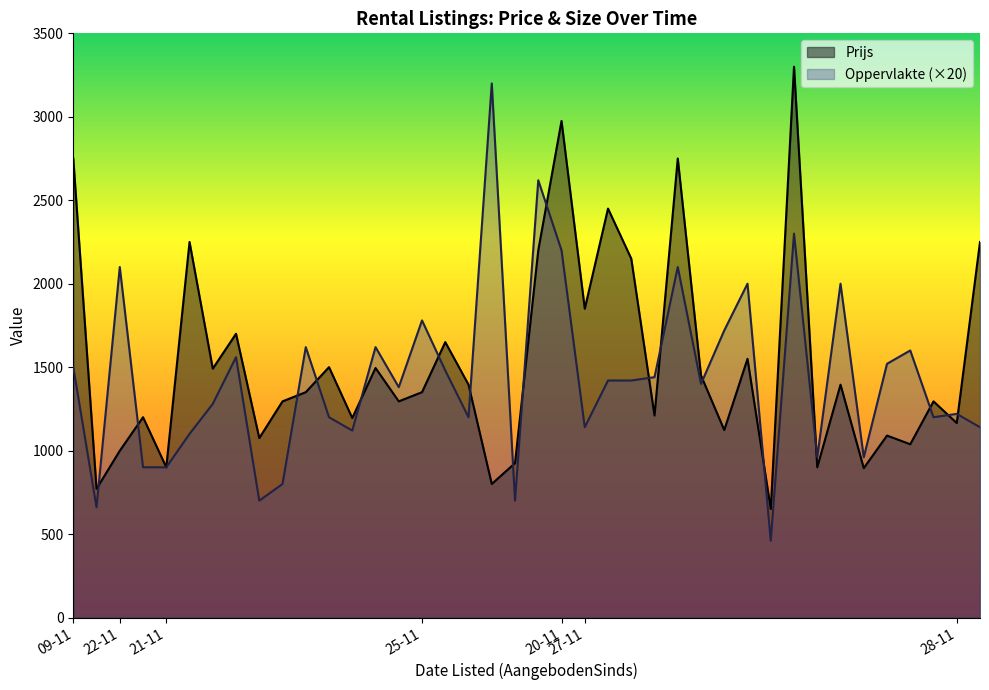

What is the difference between the maximum and minimum values in the Prijs series?

2650